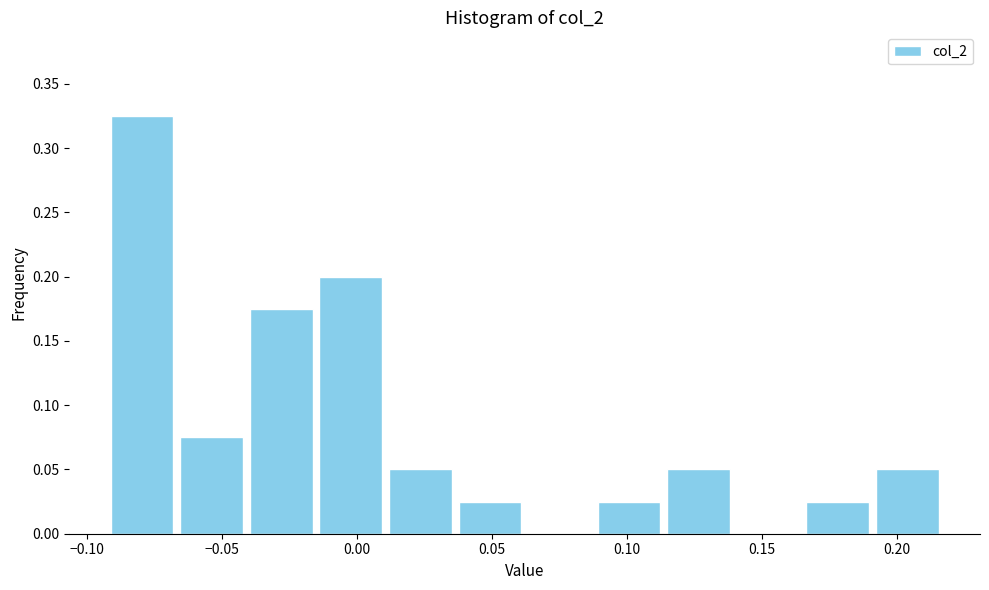

Reading left to right, transcribe this chart: for each bar, give the range it covers on the x-axis and its height. Neither the bar edges nor the heights are printed on the chart, so give them approximately, as read against the axes.

-0.095 to -0.065: 0.325
-0.065 to -0.040: 0.075
-0.040 to -0.015: 0.175
-0.015 to 0.010: 0.200
0.010 to 0.035: 0.050
0.035 to 0.060: 0.025
0.060 to 0.090: 0
0.090 to 0.115: 0.025
0.115 to 0.140: 0.050
0.140 to 0.165: 0
0.165 to 0.190: 0.025
0.190 to 0.215: 0.050